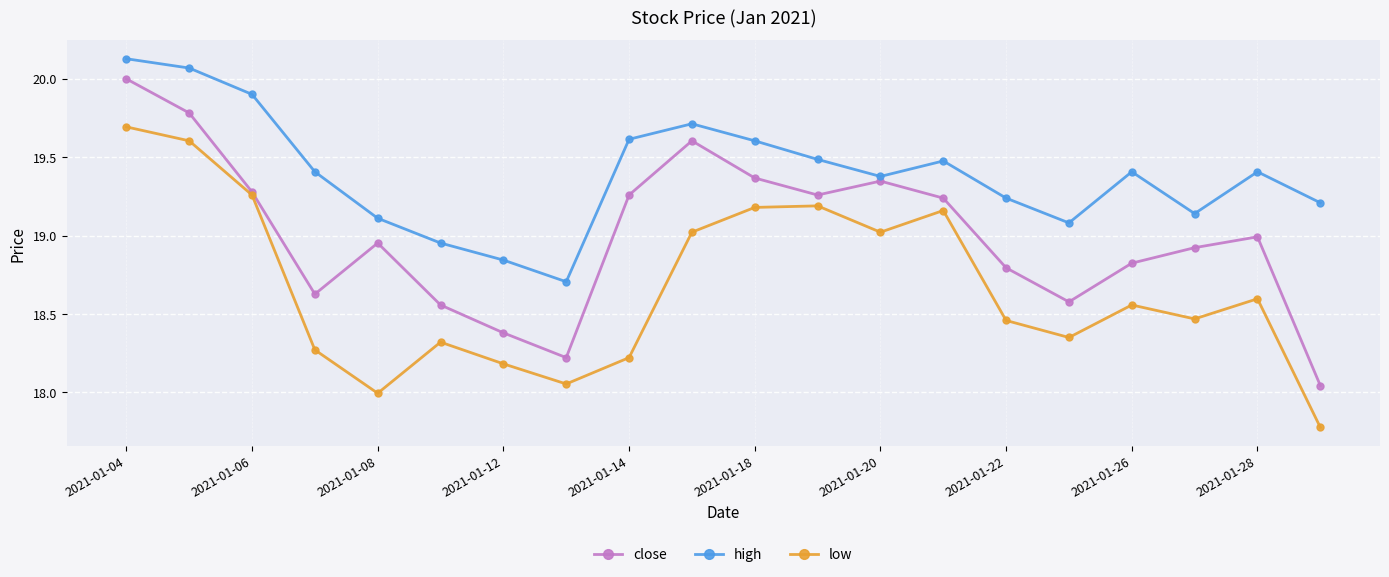

In high, how many points are lower than both neighbors (excluding endpoints)?

4